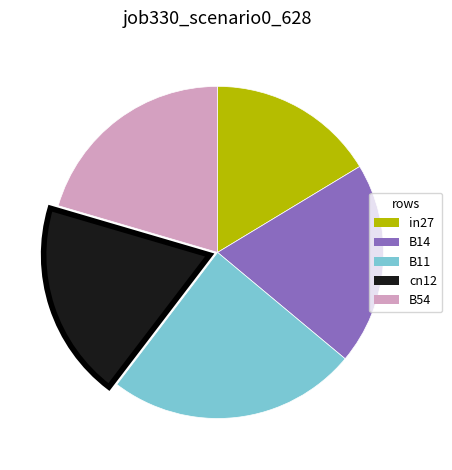

Rank the categories by value from lowest to highest.

in27, cn12, B14, B54, B11